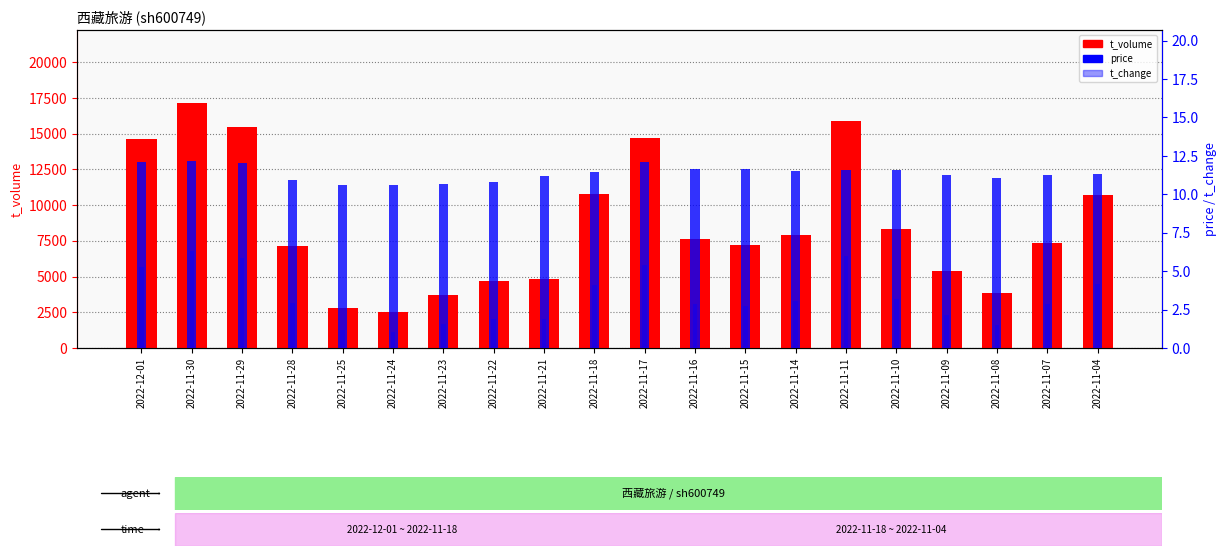

Are the bars horizontal?

No